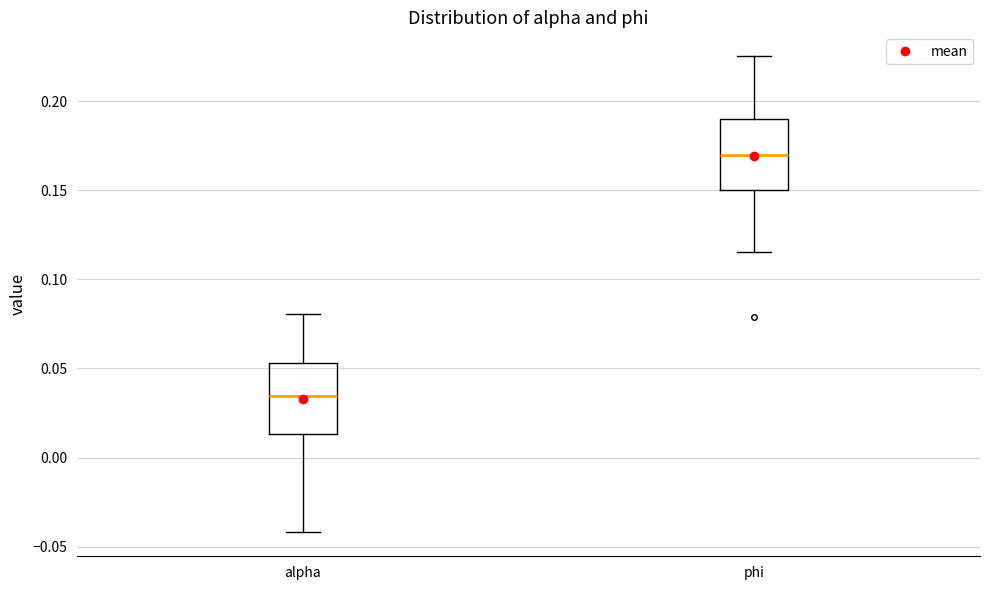

Which box's median line is the highest?

phi